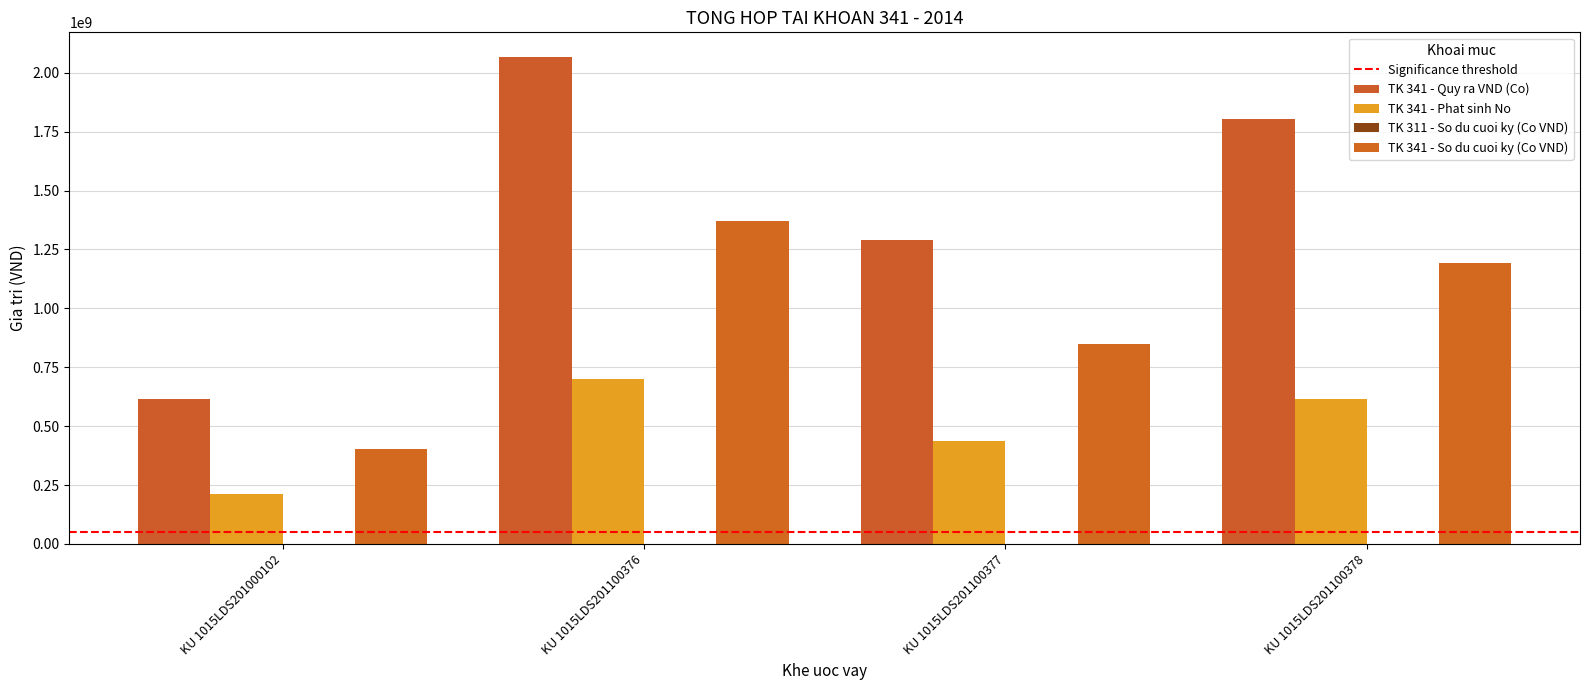

Which label corresponds to the largest value in the chart?

KU 1015LDS201100376